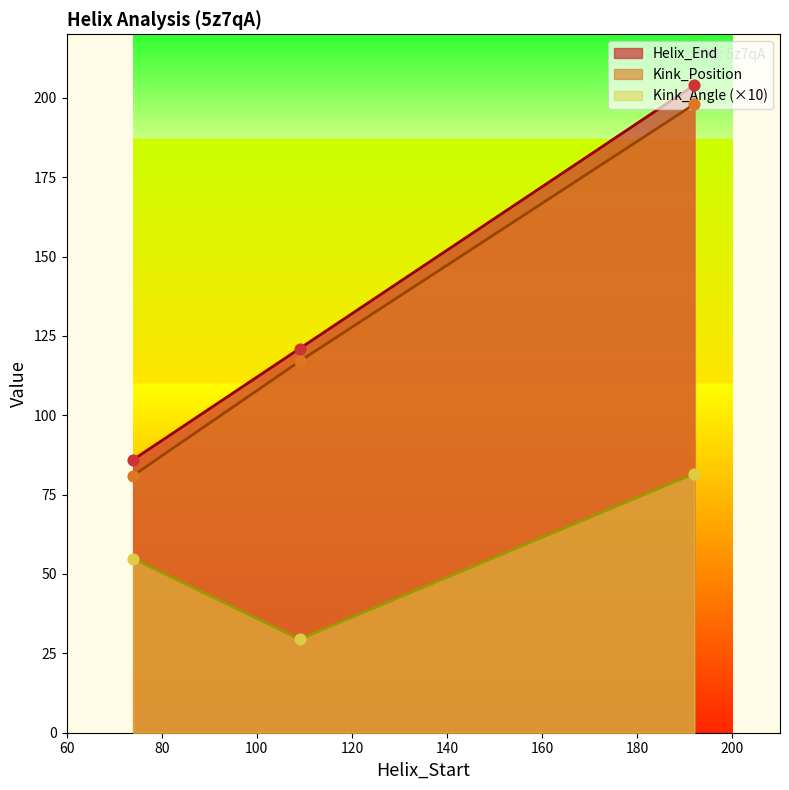

At which category is the sum across all series the highest?

192